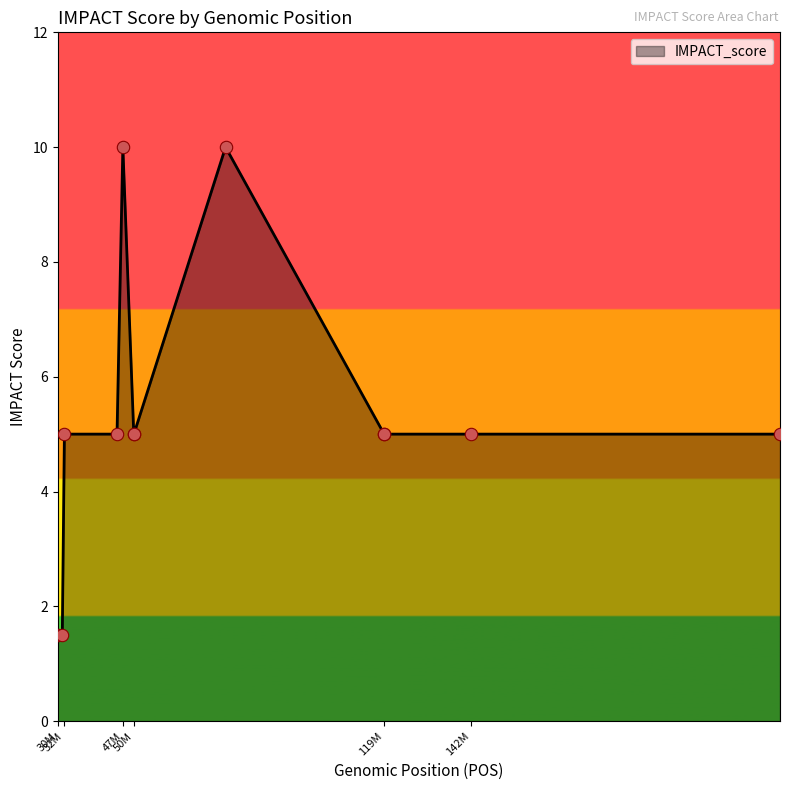

What is the difference between the maximum and minimum values?

8.5